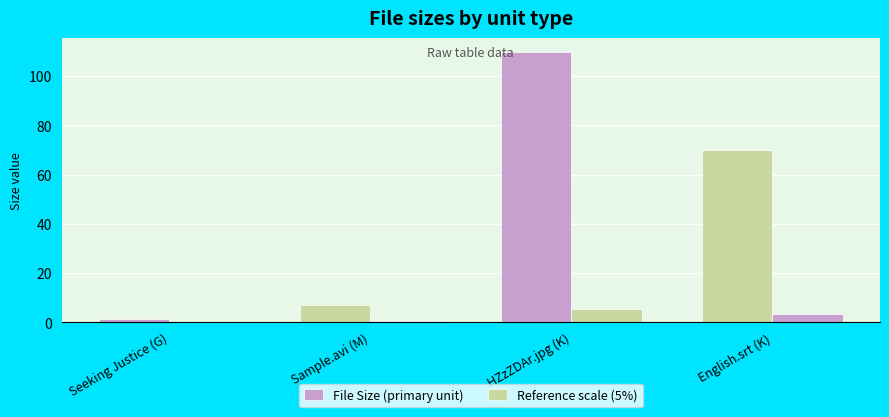

How many groups of bars are there?

4